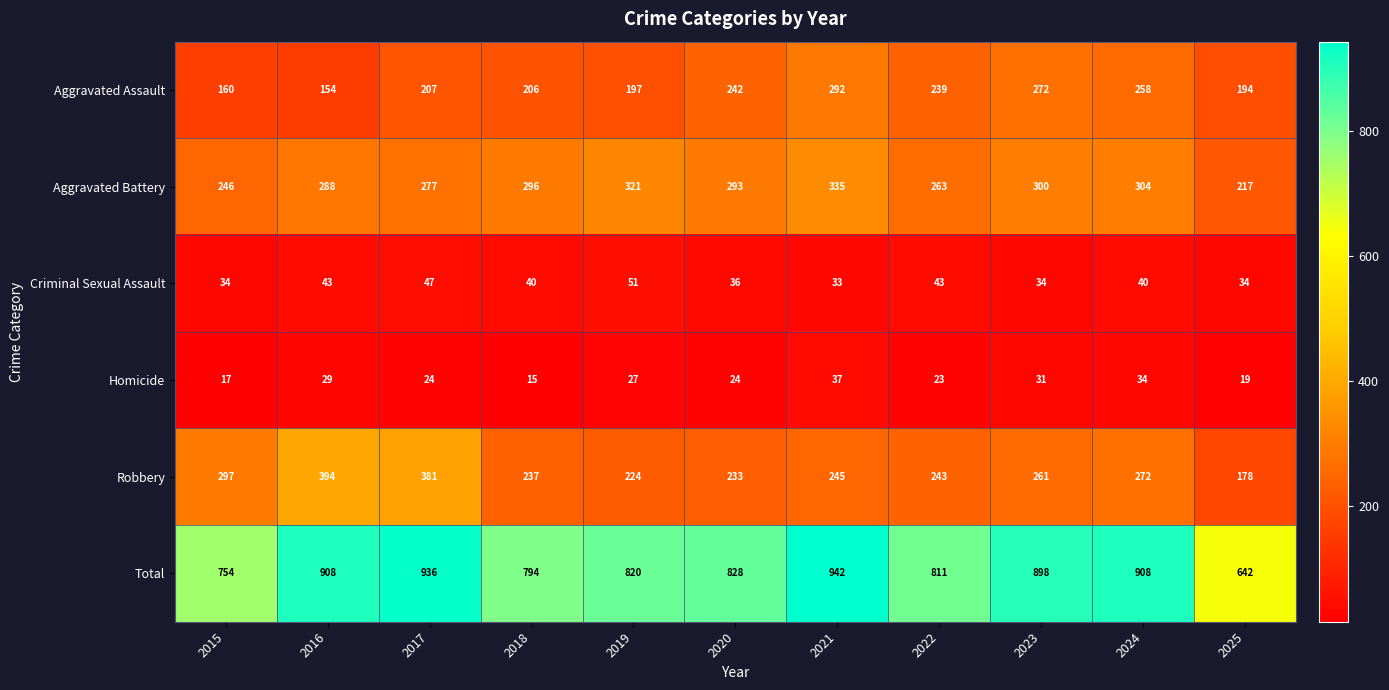

The Aggravated Battery series shows 437 at 2016. True or false?

False